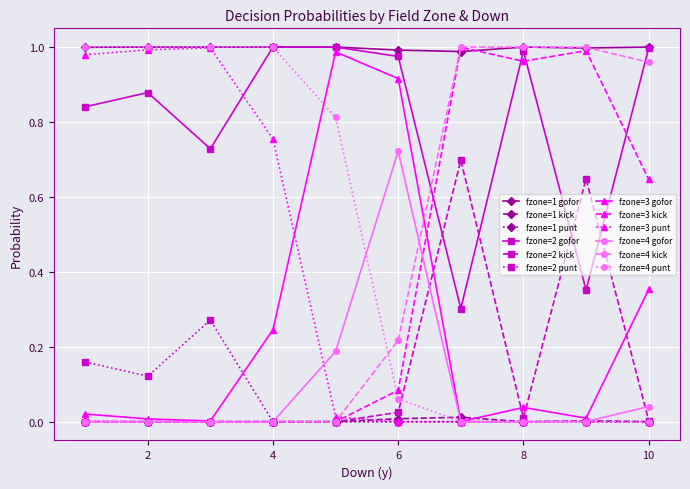

Which series has the largest total across all categories?

fzone=1 gofor